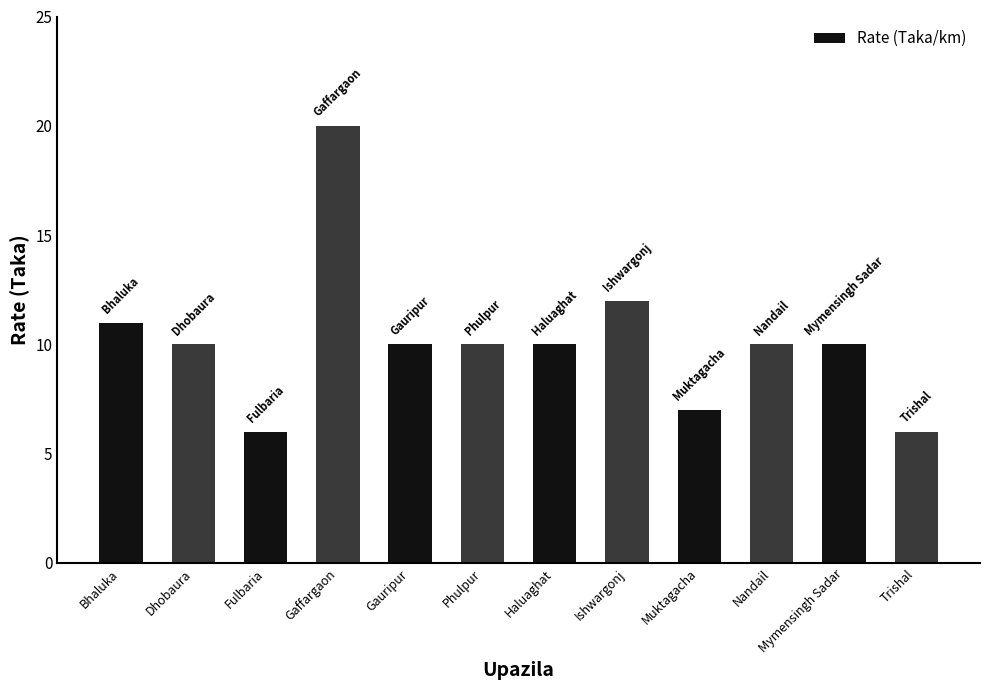

What is the approximate value at Haluaghat, to the nearest 5?

10